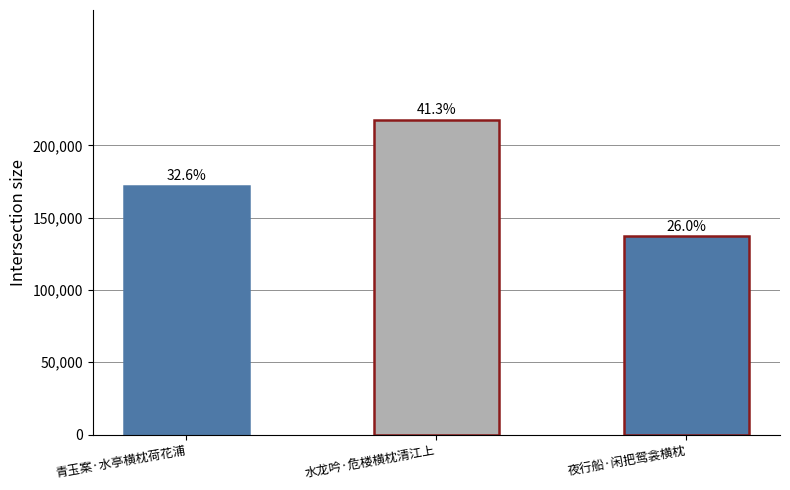

What is the average value?

175484